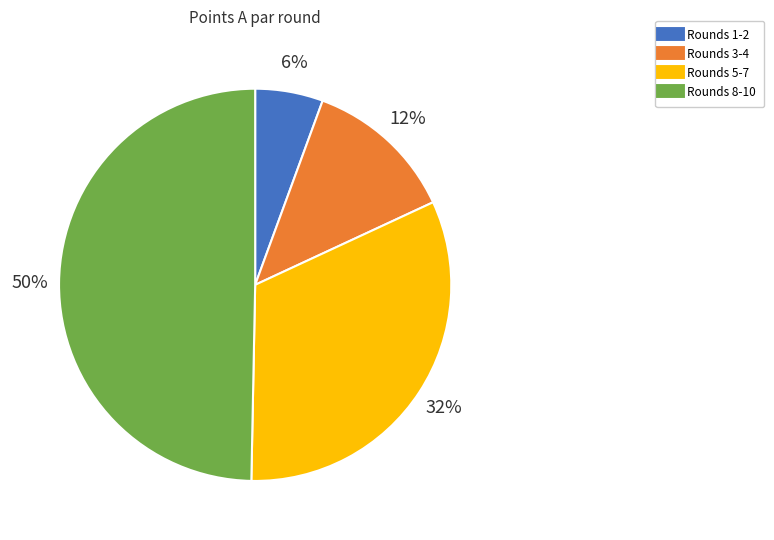

To the nearest percent, what is the average slice percentage?

25%